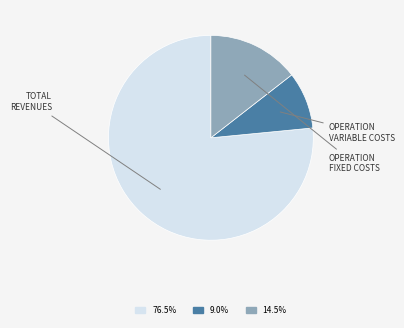

Does any single category account for the majority?

Yes